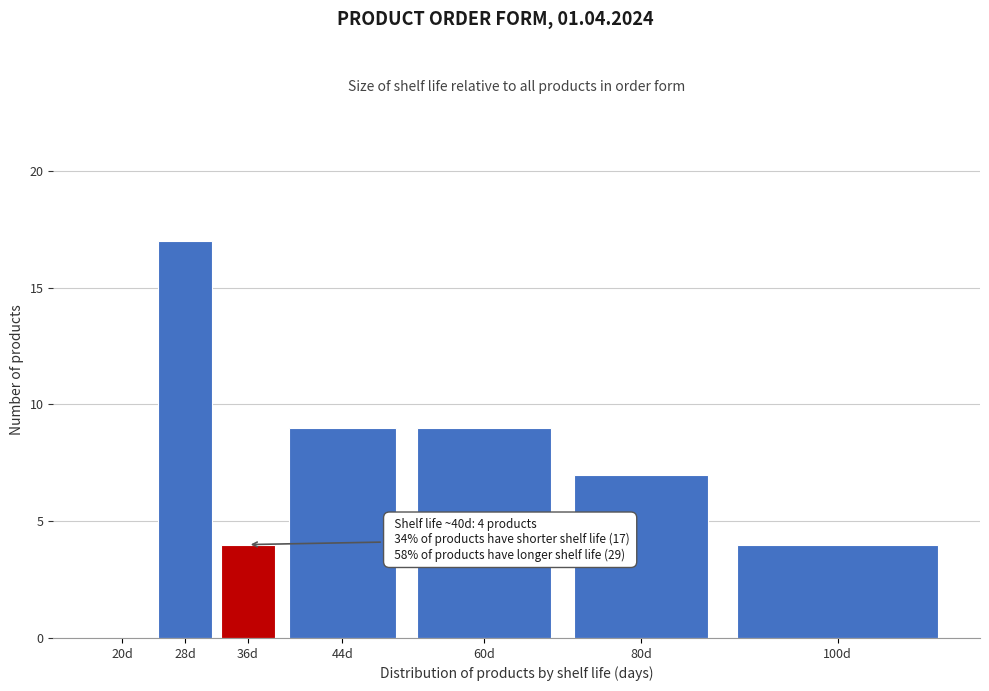

Reading left to right, list all the values displayed in this chart.

20d=0	28d=17	36d=4	44d=9	60d=9	80d=7	100d=4